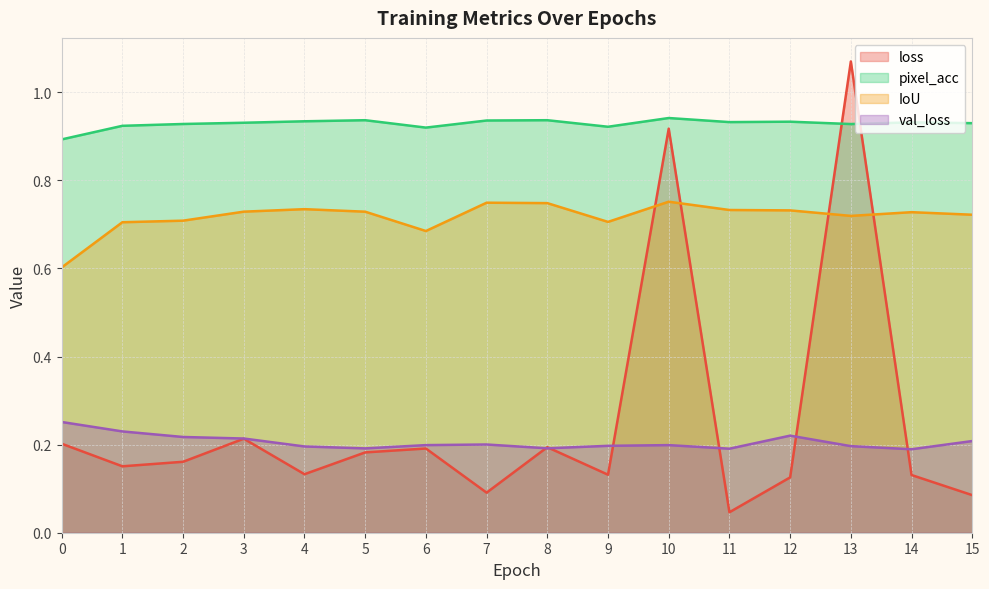

Which series has the largest range (max minus min)?

loss